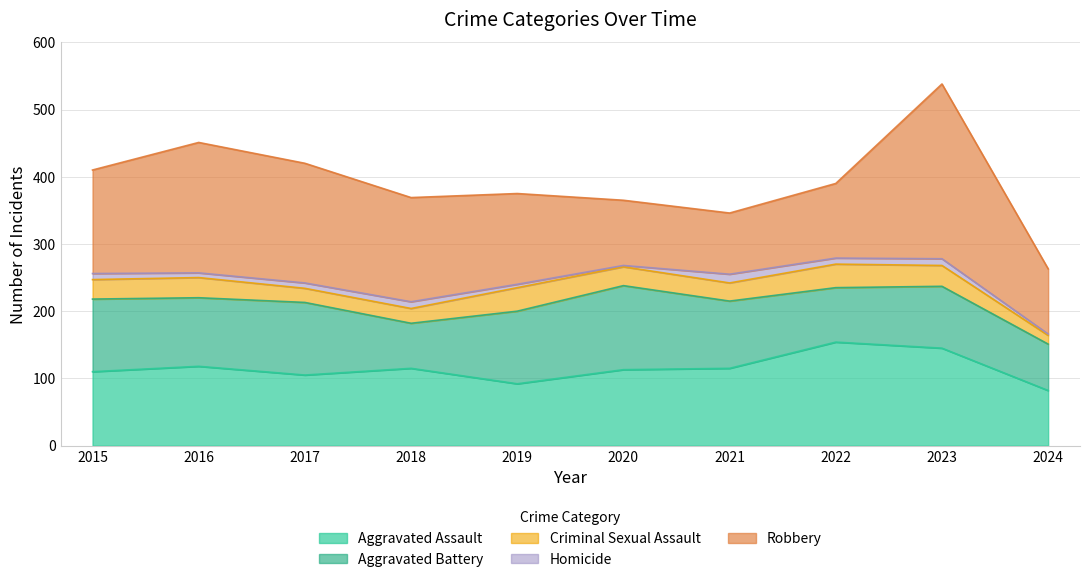

What is the value of the Aggravated Battery point at the 7th from the left?

100